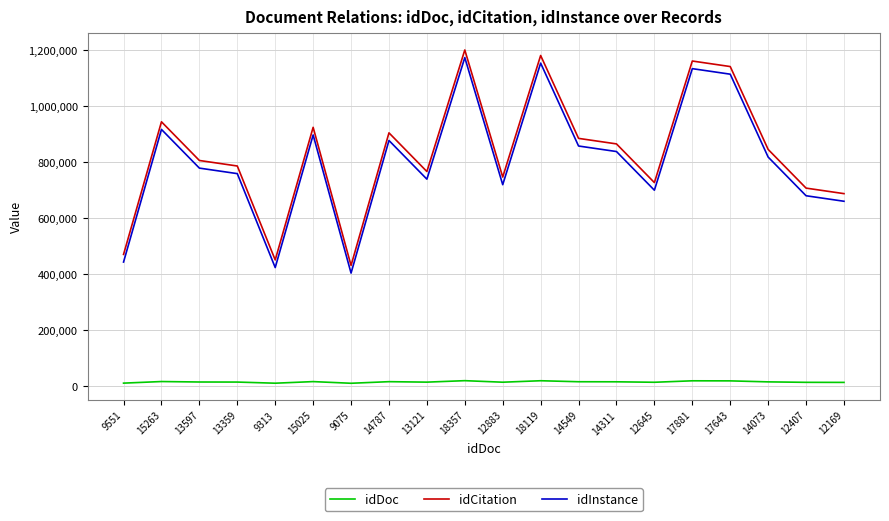

The value of idInstance at 15025 is 334259. True or false?

False